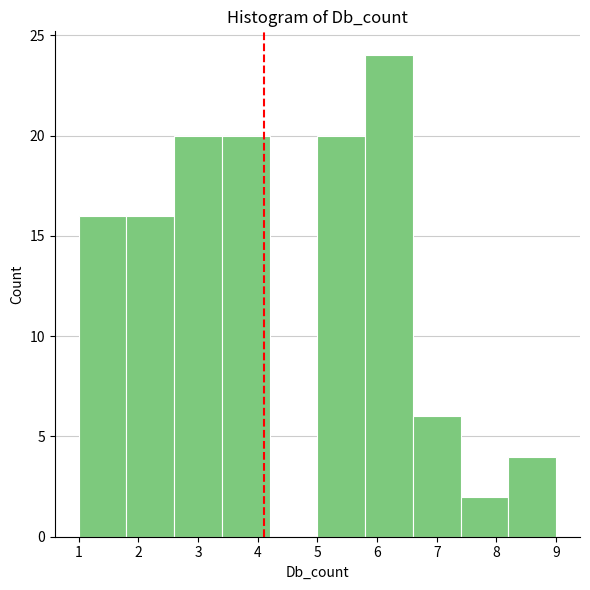

Reading left to right, transcribe this chart: for each bar, give the range it covers on the x-axis and its height. The values are not printed on the chart, so give them approximately, as read against the axis.

1.0 to 1.8: 16
1.8 to 2.6: 16
2.6 to 3.4: 20
3.4 to 4.2: 20
4.2 to 5.0: 0
5.0 to 5.8: 20
5.8 to 6.6: 24
6.6 to 7.4: 6
7.4 to 8.2: 2
8.2 to 9.0: 4